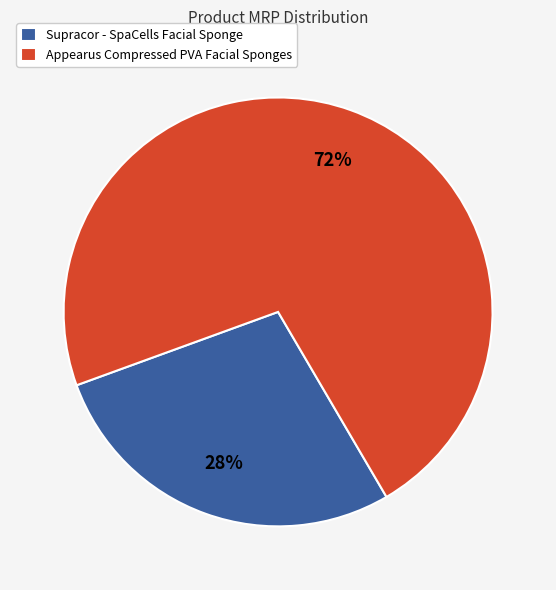

Is it true that Appearus Compressed PVA Facial Sponges is 72% of the pie?

True